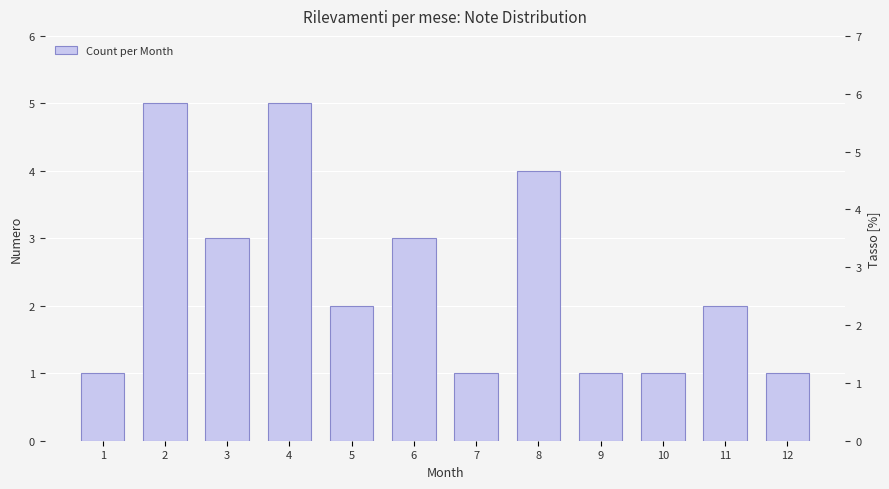

True or false: the data shows 3 at 11.

False